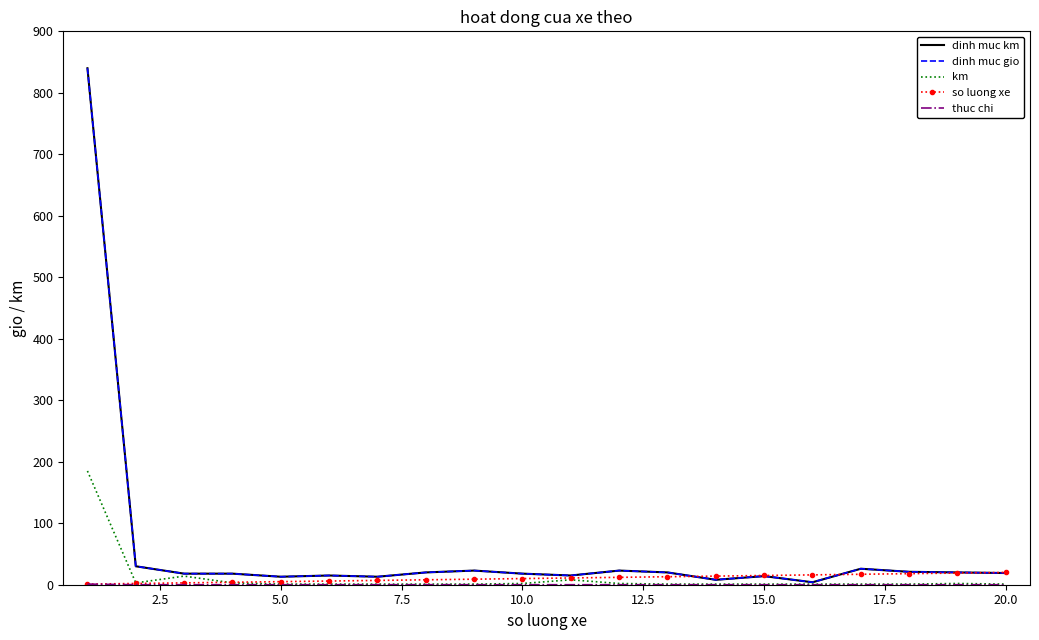

Reading left to right, transcribe all the data shown in this chart.

dinh muc km: 840	30	18	18	13	15	13	20	23	18	15	23	20	8	14	4	26	21	20	19
dinh muc gio: 840	30	18	18	13	15	13	20	23	18	15	23	20	8	14	4	26	21	20	19
km: 185	3	14	3	1	1	1	1	1	2	8	2	1	1	1	1	1	1	2	1
so luong xe: 1	2	3	4	5	6	7	8	9	10	11	12	13	14	15	16	17	18	19	20
thuc chi: 1	0	0	0	0	0	0	0	0	0	0	0	0	0	0	0	0	0	0	0